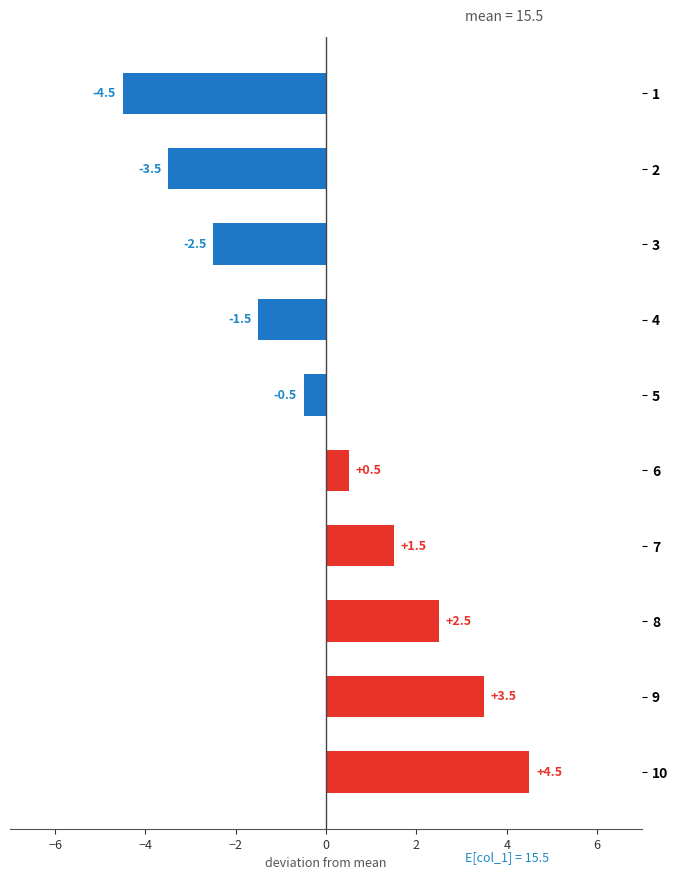

Which has a higher value, 5 or 8?

8